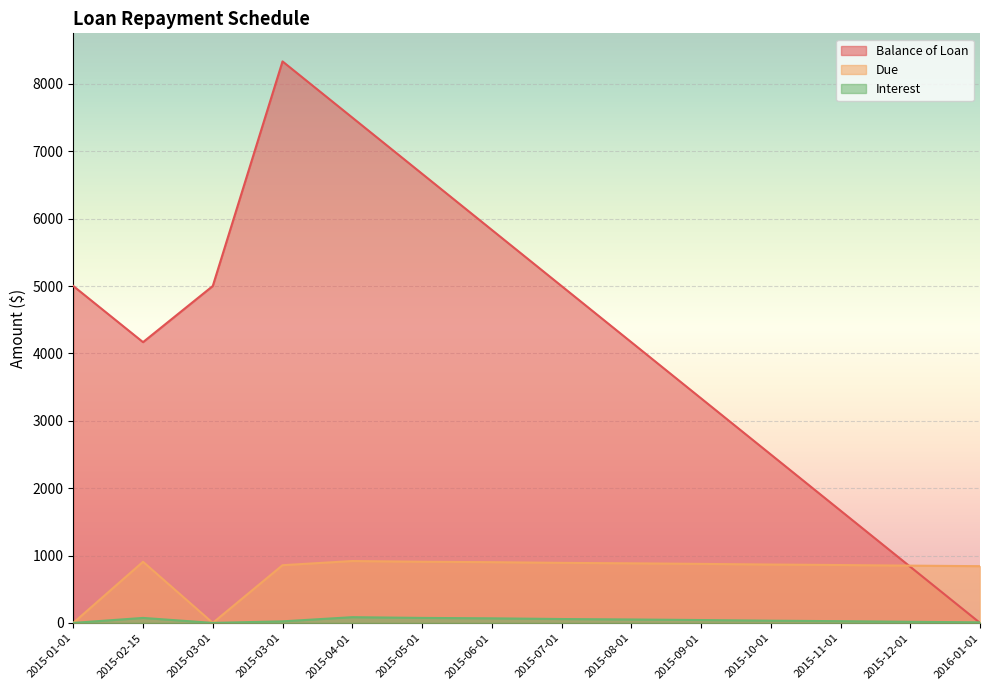

What is the label of the 6th point from the right?

2015-08-01